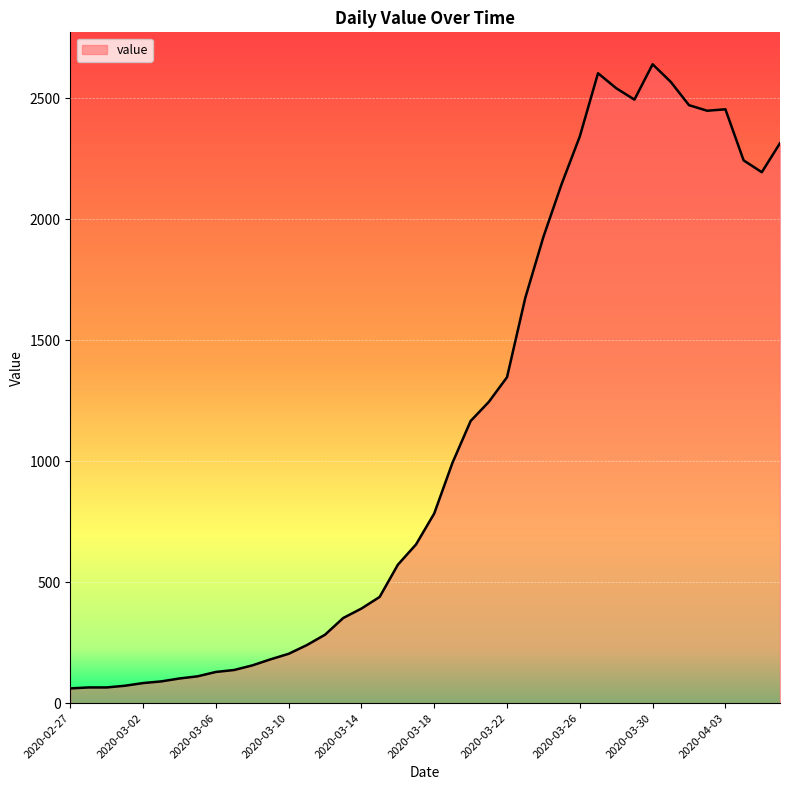

What is the maximum value shown in the chart?

2640